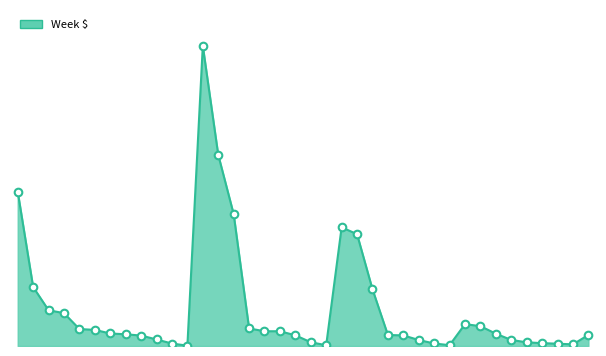

How many lines are shown in the chart?

1